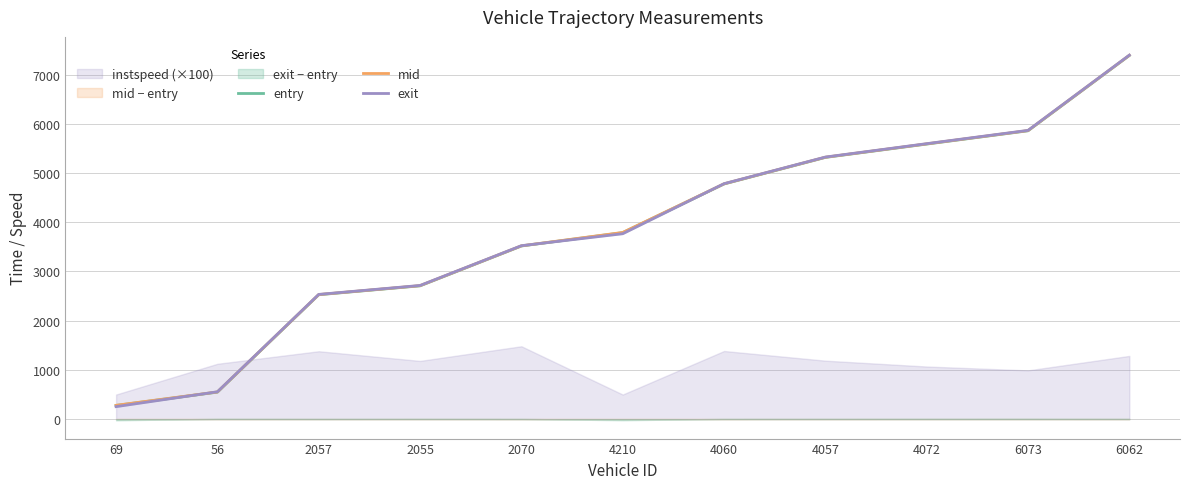

List the labels in order of mid value, largest first.

6062, 6073, 4072, 4057, 4060, 4210, 2070, 2055, 2057, 56, 69